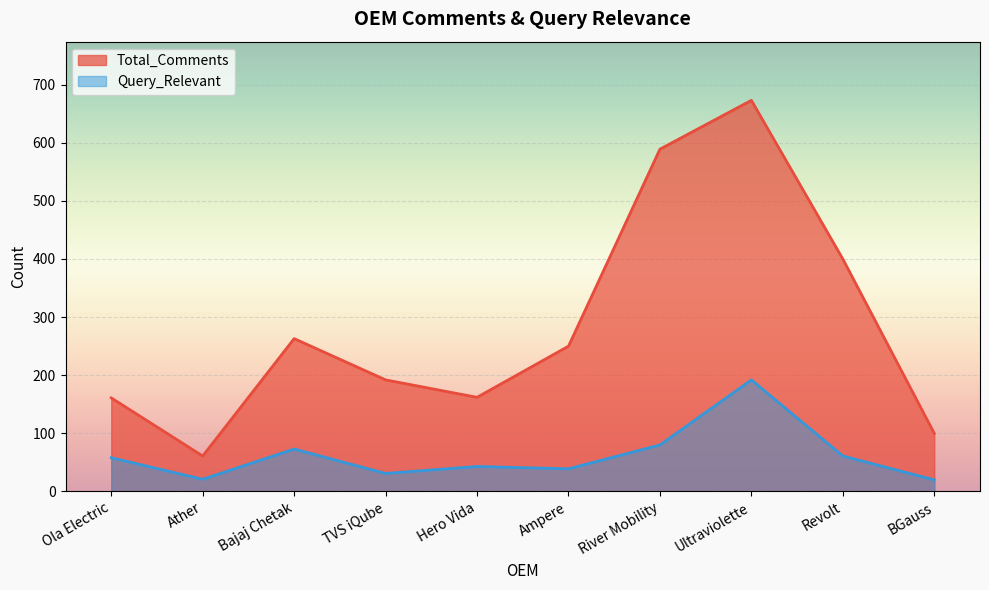

True or false: Query_Relevant and Total_Comments cross at least once.

False